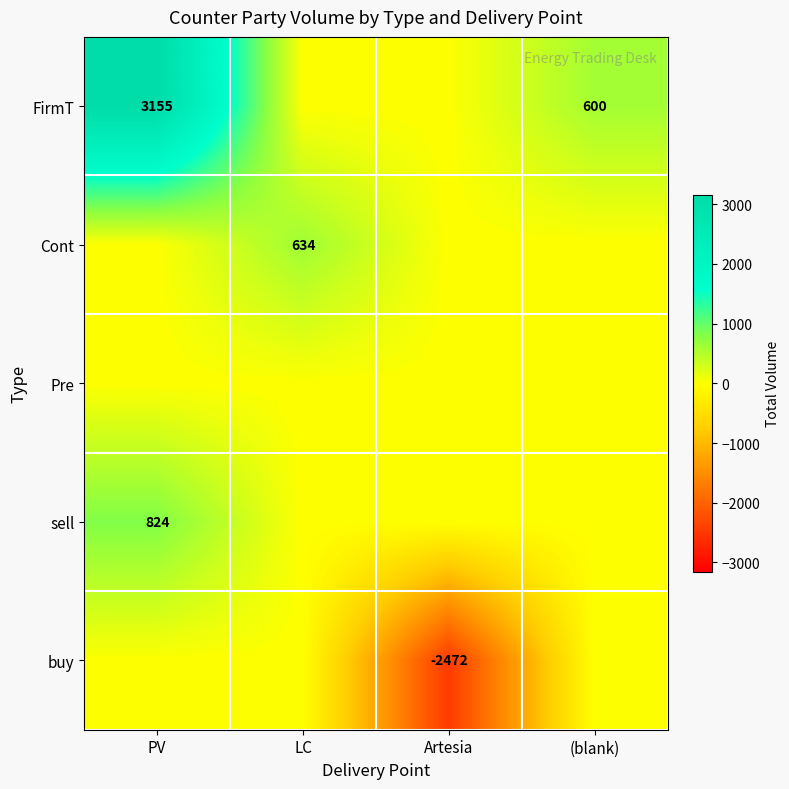

Is it true that Cont equals 634 at LC?

True